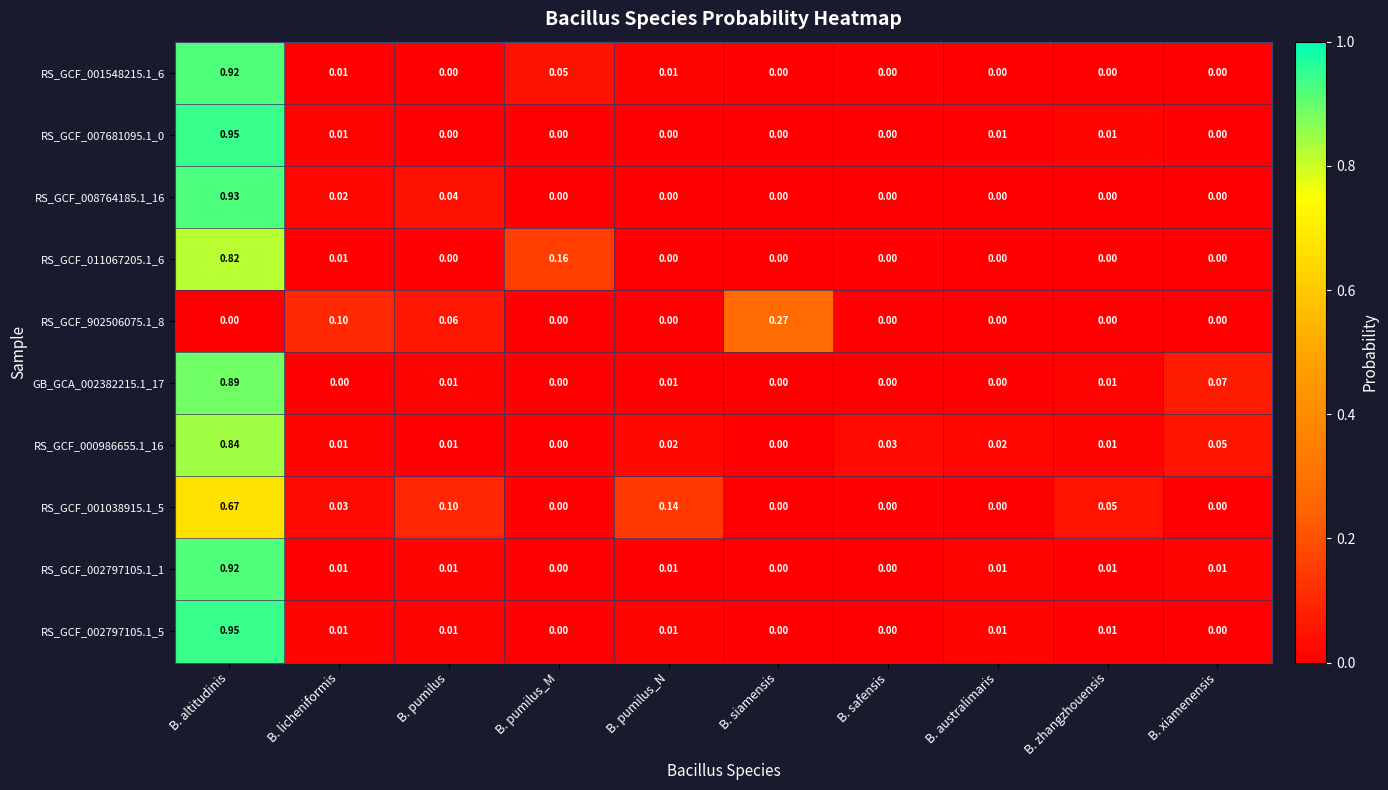

At which category does the chart reach its peak across all series?

B. altitudinis